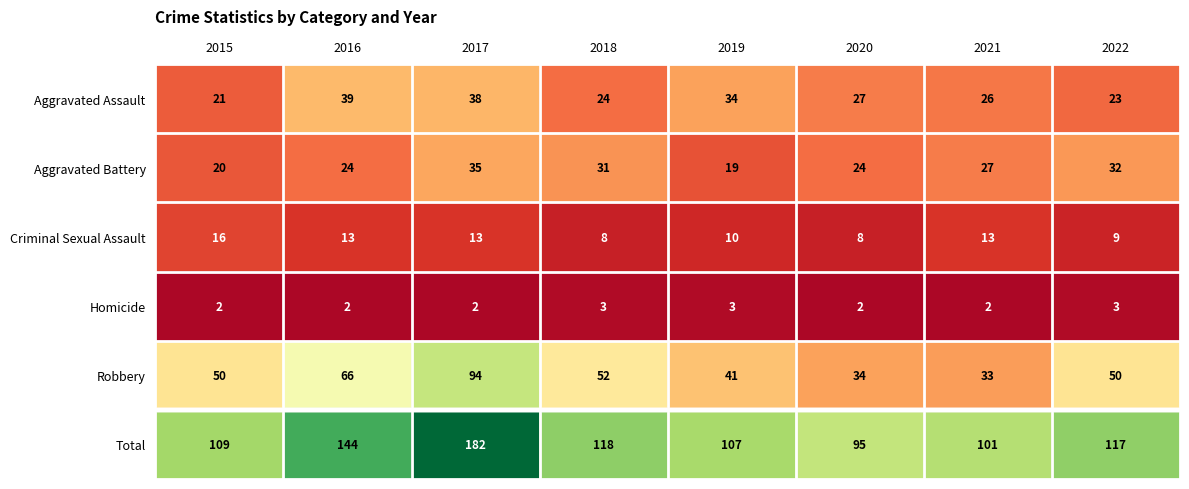

At which label does Aggravated Battery reach its peak?

2017